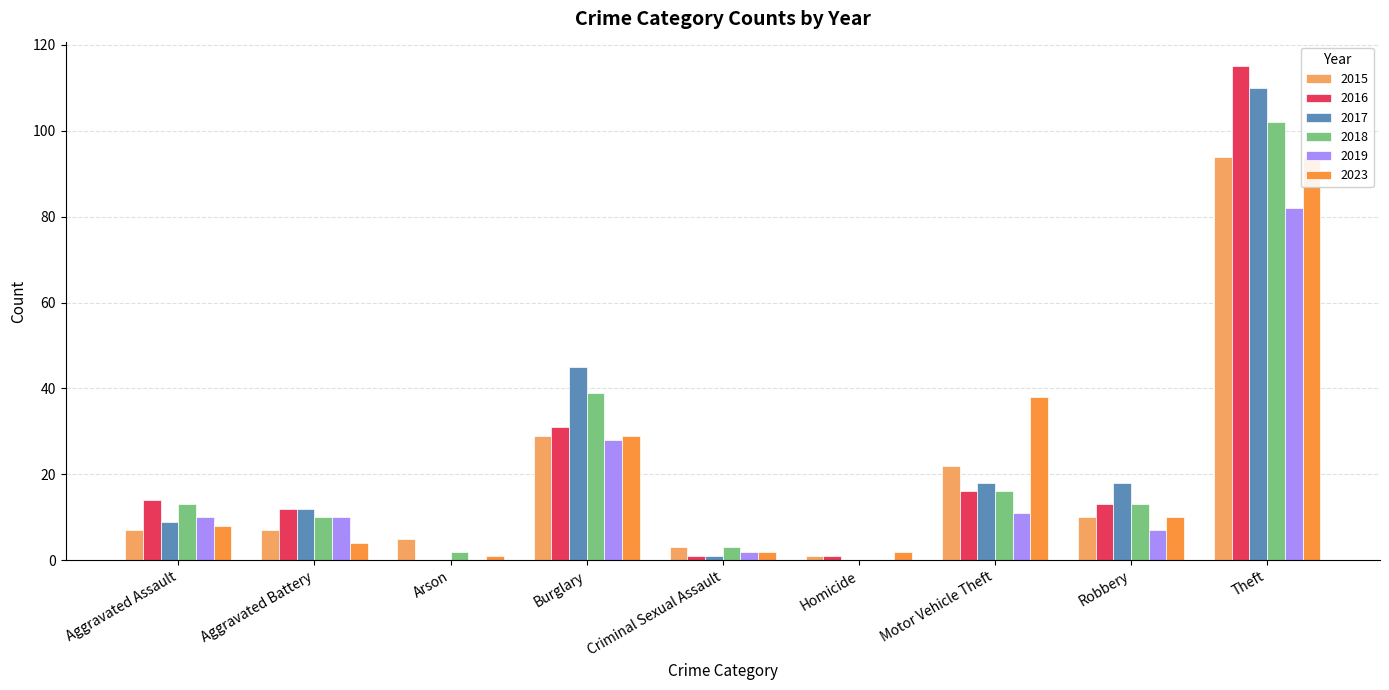

What value does the 2023 series have at Robbery, to the nearest 10?

10